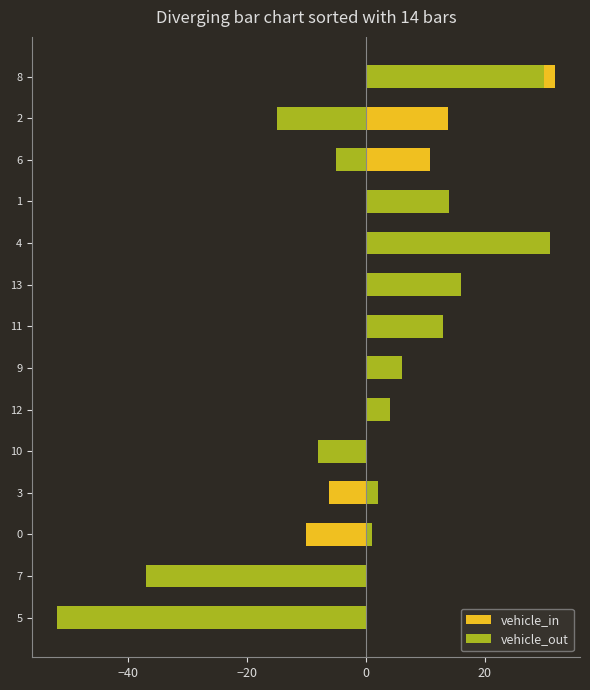

How many values in the vehicle_out series are below 4?

7